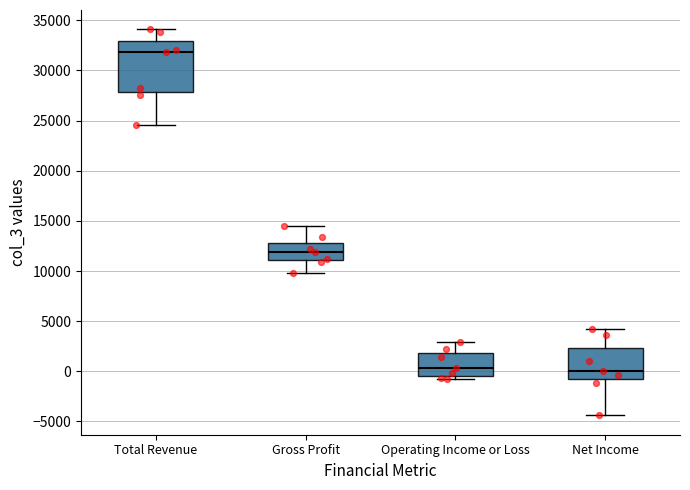

Reading left to right, read every box against the y-axis: the position of its median line, the range the box covers, and the ends of its whiskers. The values are not printed on the chart, so give them approximately, as read against the axis.

Total Revenue: median 32000, box 28000 to 33000, whiskers 24500 to 34000
Gross Profit: median 12000, box 11000 to 13000, whiskers 10000 to 14500
Operating Income or Loss: median 500, box -500 to 2000, whiskers -1000 to 3000
Net Income: median 0, box -1000 to 2500, whiskers -4500 to 4000